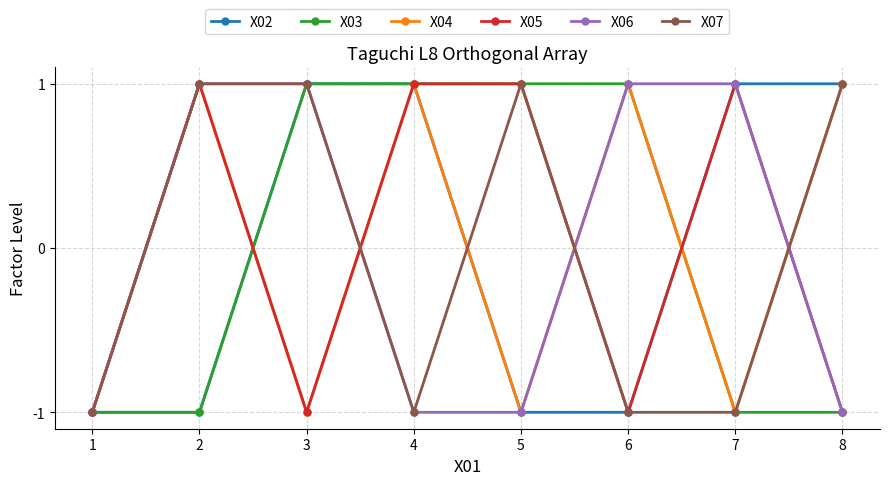

How many lines are shown in the chart?

6